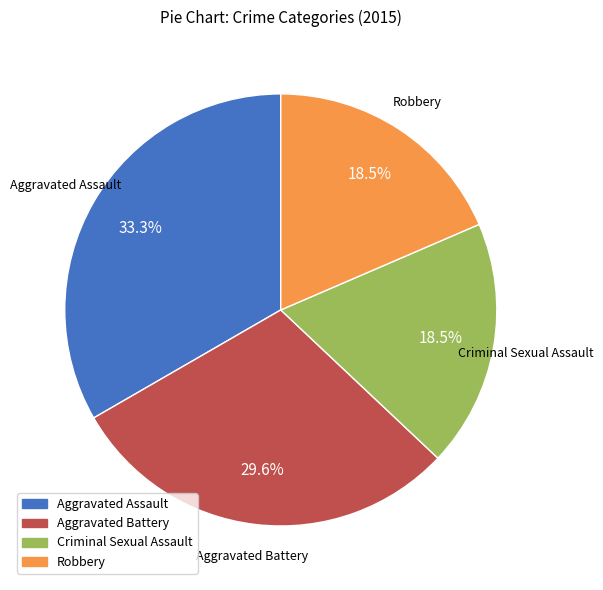

To the nearest percent, what is the average slice percentage?

25%